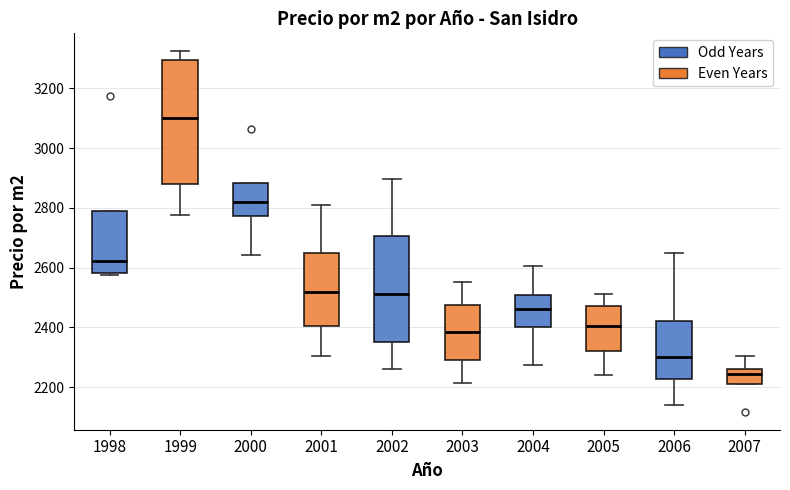

Reading left to right, transcribe this box plot: for each box, give where its median line is, the range the box spans, and where its two whiskers end, as read against the y-axis. The values are not printed on the chart, so give them approximately, as read against the axis.

1998: median 2620, box 2580 to 2780, whiskers 2580 to 2780
1999: median 3100, box 2880 to 3300, whiskers 2780 to 3320
2000: median 2820, box 2780 to 2880, whiskers 2640 to 2880
2001: median 2520, box 2400 to 2660, whiskers 2300 to 2800
2002: median 2520, box 2360 to 2700, whiskers 2260 to 2900
2003: median 2380, box 2300 to 2480, whiskers 2220 to 2560
2004: median 2460, box 2400 to 2500, whiskers 2280 to 2600
2005: median 2400, box 2320 to 2480, whiskers 2240 to 2520
2006: median 2300, box 2220 to 2420, whiskers 2140 to 2660
2007: median 2240, box 2200 to 2260, whiskers 2200 to 2300